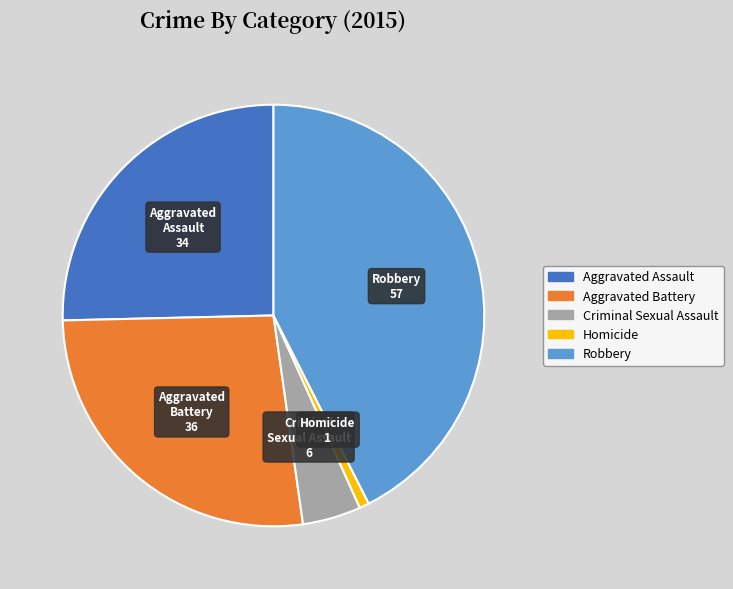

The Robbery slice represents 48% of the pie. True or false?

False